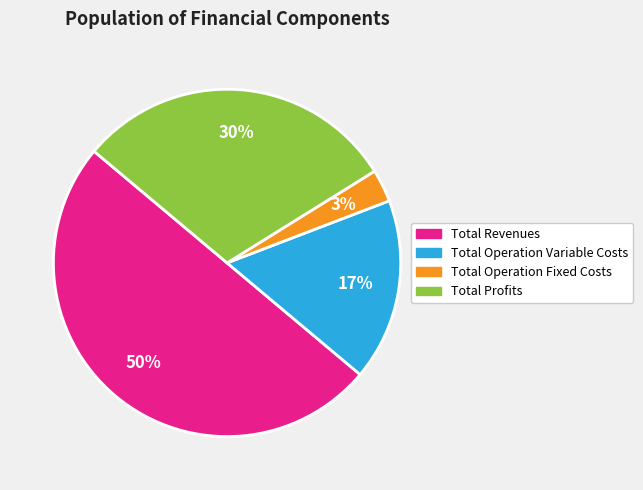

Do Total Operation Fixed Costs and Total Revenues together represent more than half of the pie?

Yes